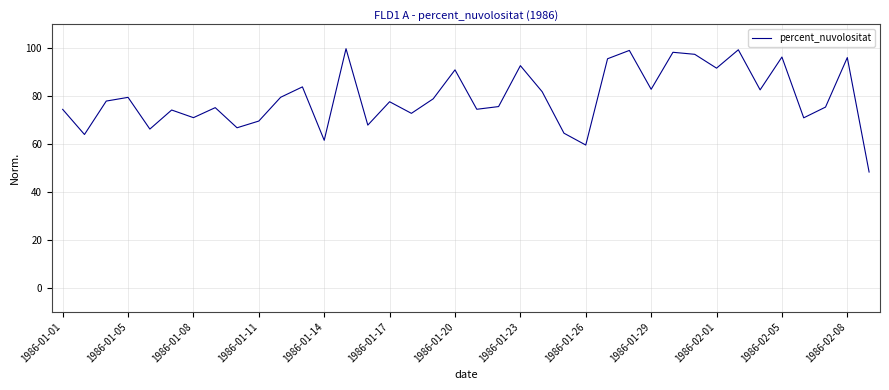

What is the difference between the maximum and minimum values?

51.5